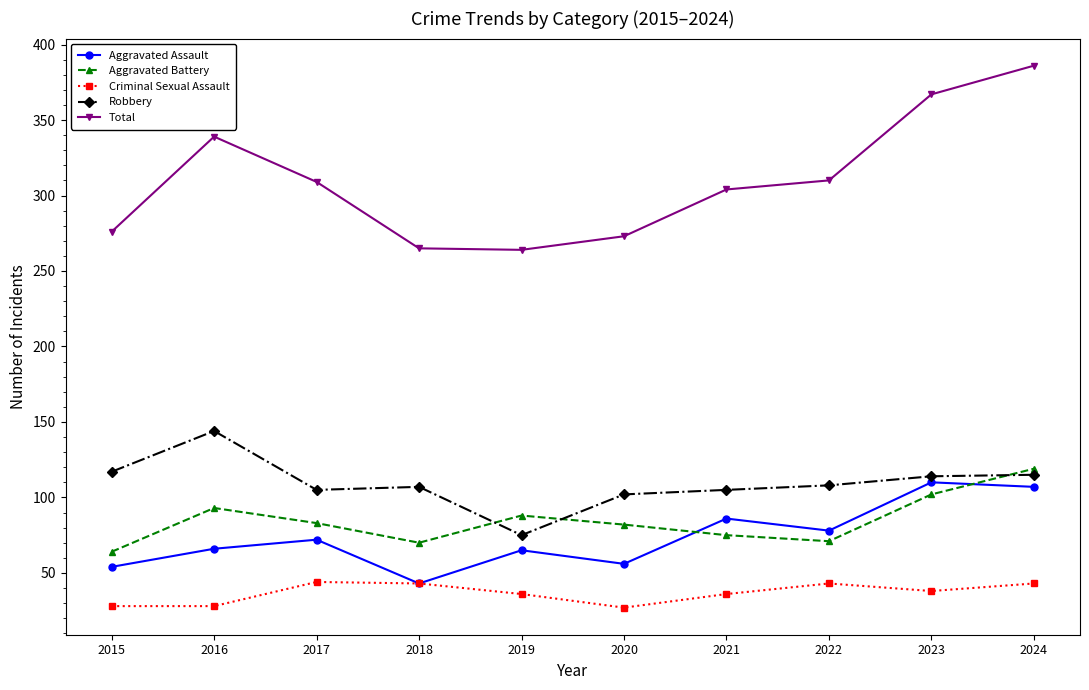

Is the value of Total at 2021 greater than the value of Criminal Sexual Assault at 2020?

Yes